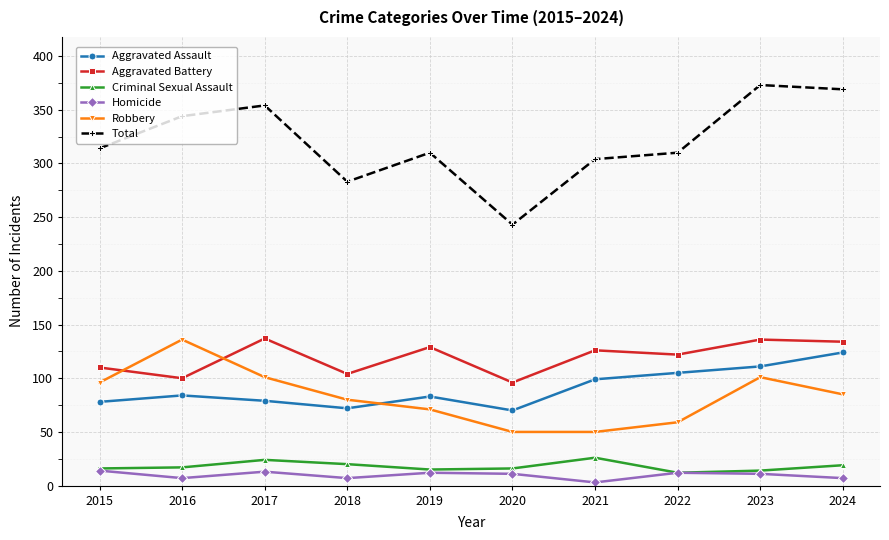

The value of Aggravated Battery at 2023 is 136. True or false?

True